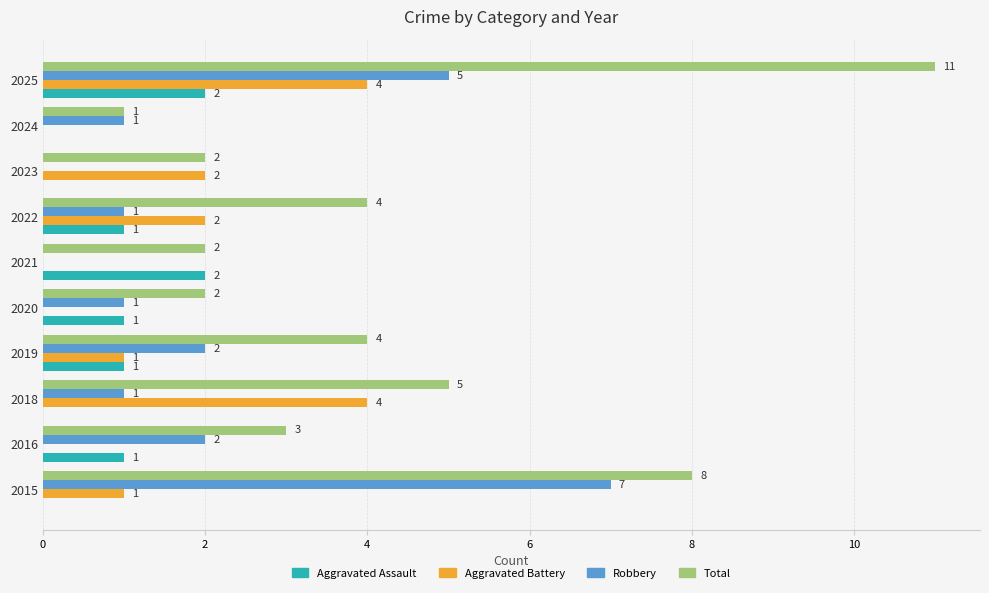

The Aggravated Assault series shows 2 at 2020. True or false?

False